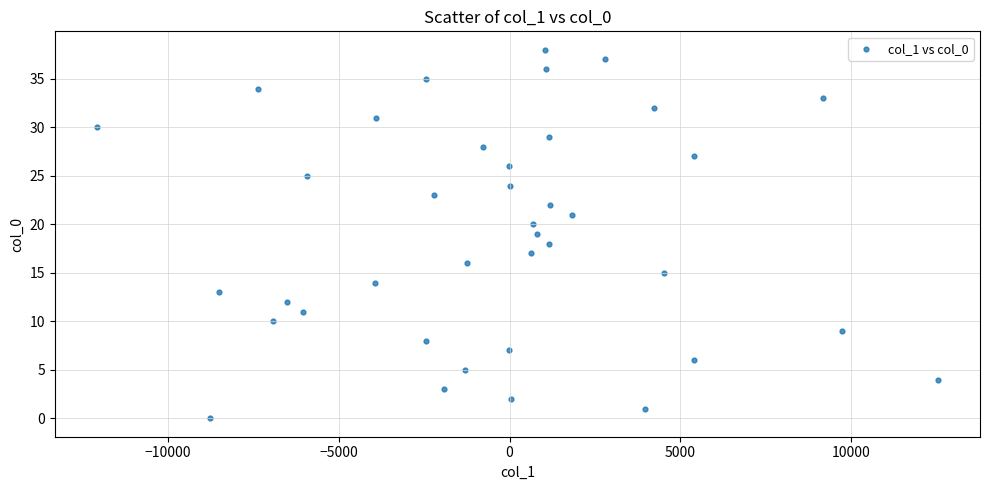

What is the range of Y values (max minus min)?

38